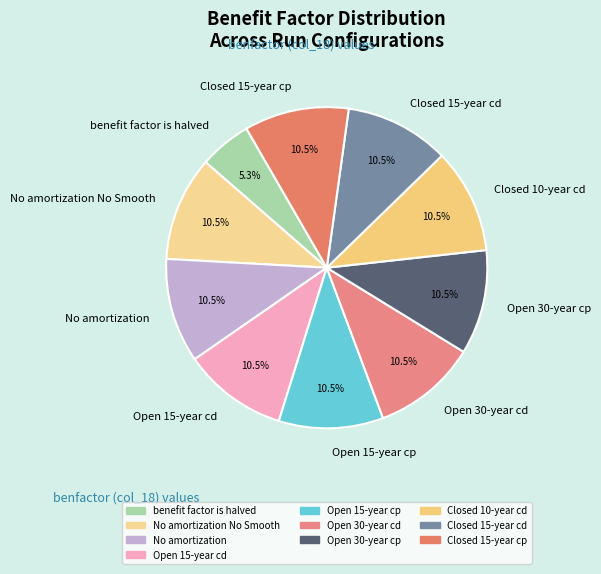

To the nearest percent, what is the average slice percentage?

10%